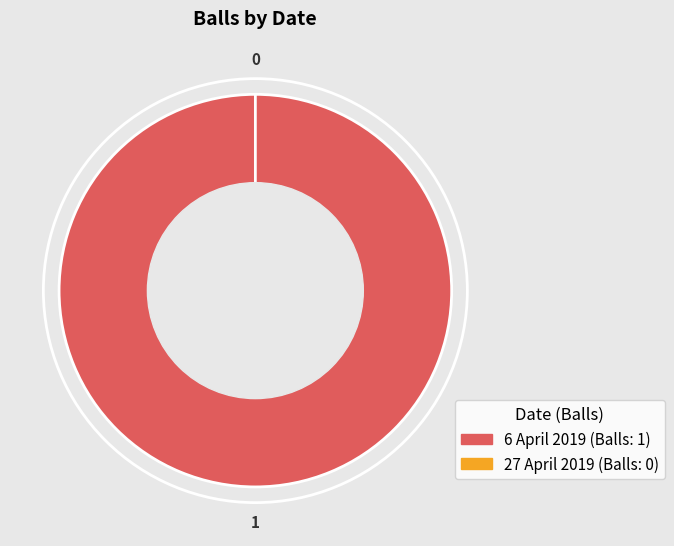

What is the largest slice in the pie chart?

6 April 2019